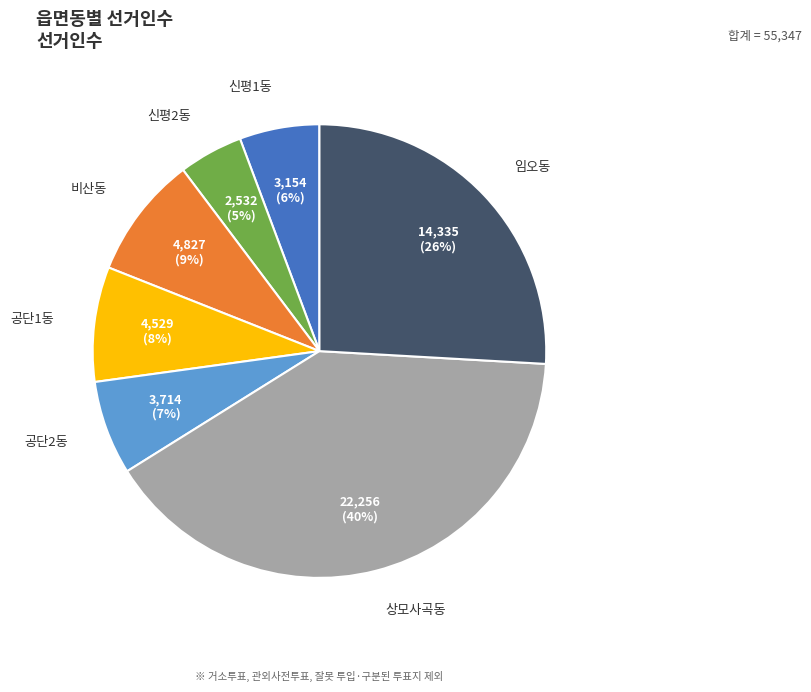

Is the sum of 공단2동 and 상모사곡동 greater than half?

No